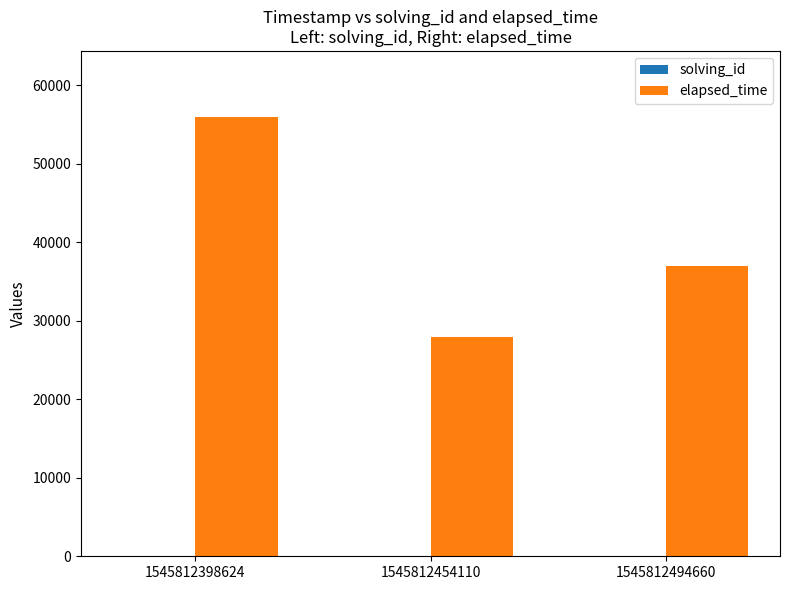

At which category is the sum across all series the highest?

1545812398624